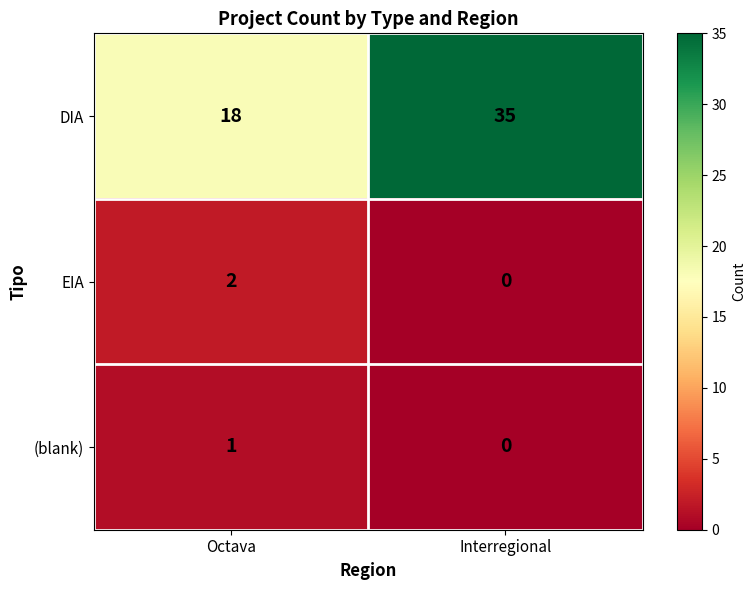

Count the number of categories in the chart.

2